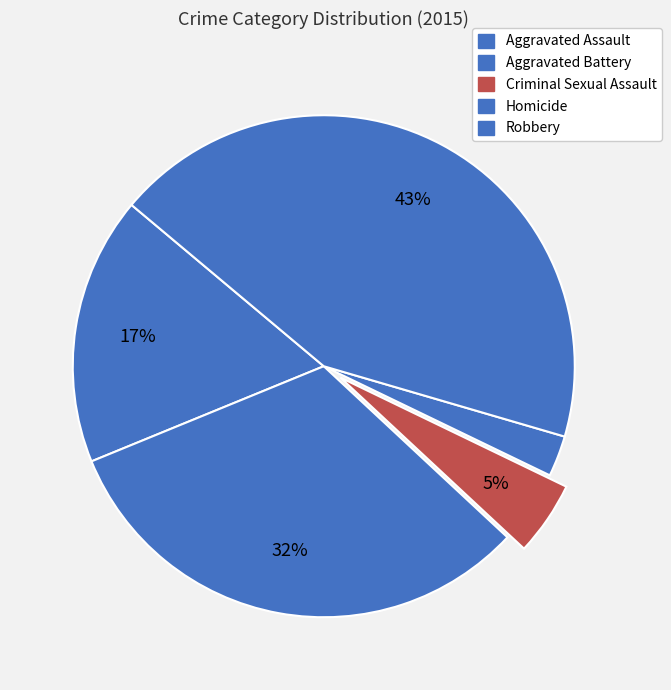

How many slices are in this pie chart?

5